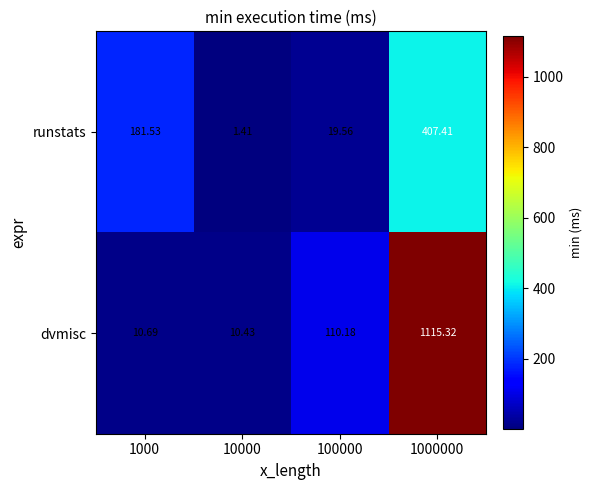

Which series changed the most between 1000 and 10000?

runstats